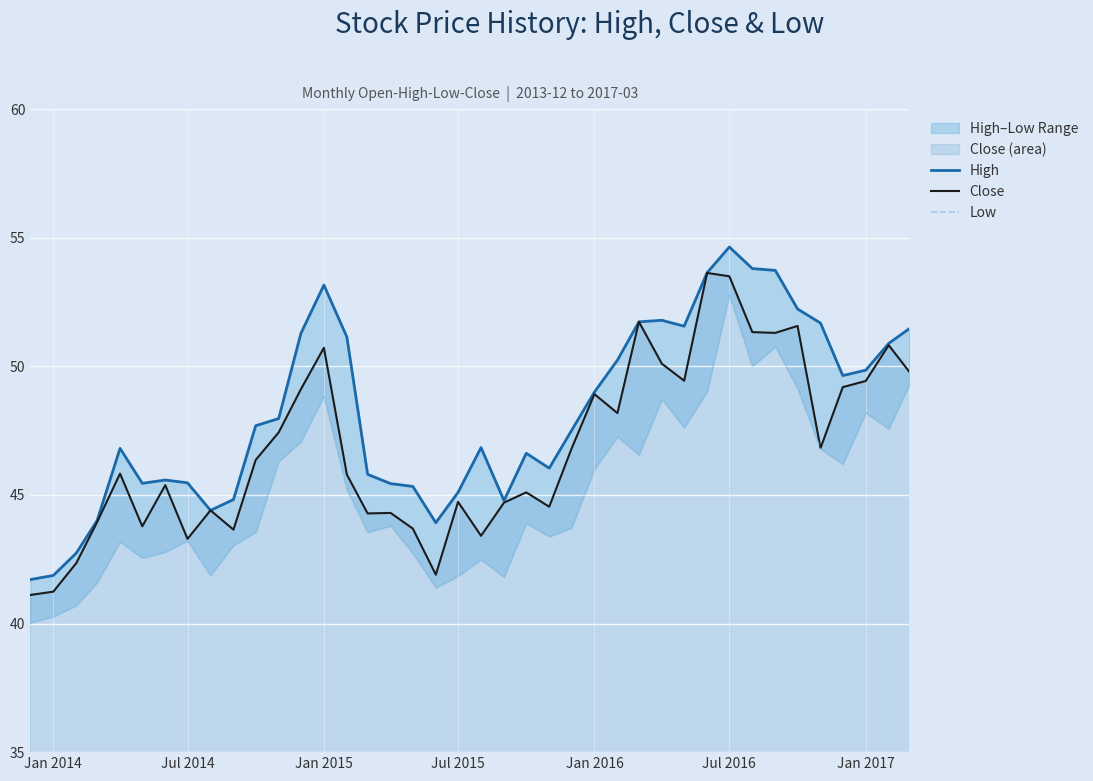

What is the minimum value for Close?

41.1